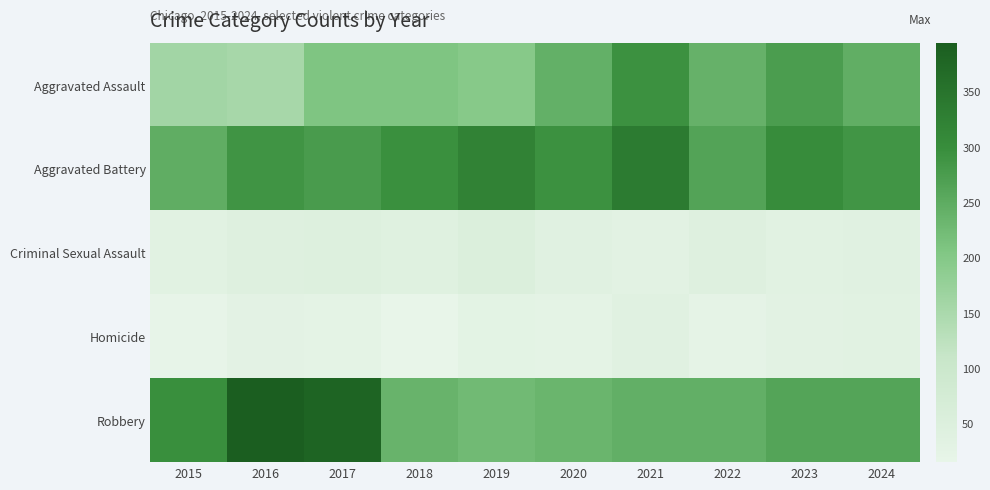

Reading left to right, transcribe all the data shown in this chart.

Aggravated Assault: 2015=160	2016=154	2017=207	2018=206	2019=197	2020=242	2021=292	2022=239	2023=273	2024=245
Aggravated Battery: 2015=246	2016=288	2017=277	2018=296	2019=321	2020=293	2021=336	2022=263	2023=301	2024=286
Criminal Sexual Assault: 2015=34	2016=43	2017=47	2018=40	2019=51	2020=36	2021=32	2022=42	2023=34	2024=38
Homicide: 2015=17	2016=29	2017=24	2018=15	2019=27	2020=24	2021=37	2022=23	2023=31	2024=33
Robbery: 2015=297	2016=394	2017=381	2018=237	2019=224	2020=233	2021=244	2022=243	2023=262	2024=262